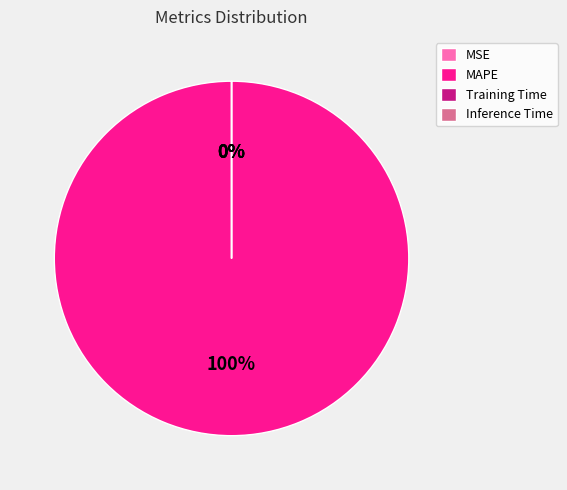

What is the largest slice in the pie chart?

MAPE